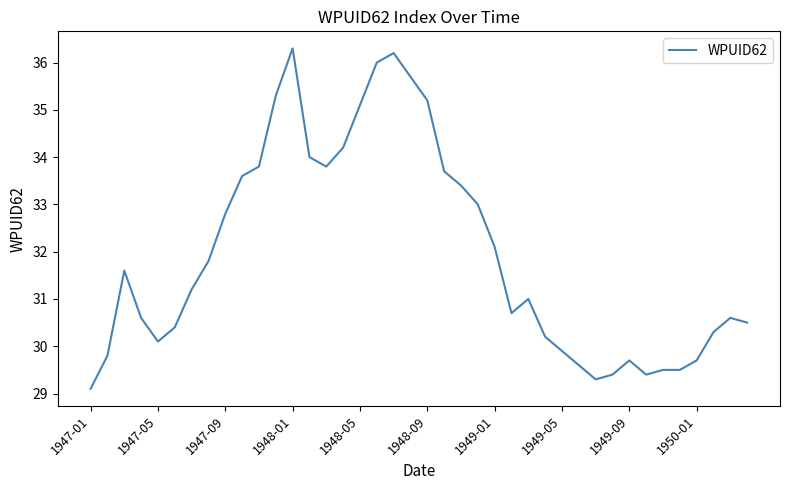

Reading left to right, transcribe all the data shown in this chart.

29.1	29.8	31.6	30.6	30.1	30.4	31.2	31.8	32.8	33.6	33.8	35.3	36.3	34.0	33.8	34.2	35.1	36.0	36.2	35.7	35.2	33.7	33.4	33.0	32.1	30.7	31.0	30.2	29.9	29.6	29.3	29.4	29.7	29.4	29.5	29.5	29.7	30.3	30.6	30.5